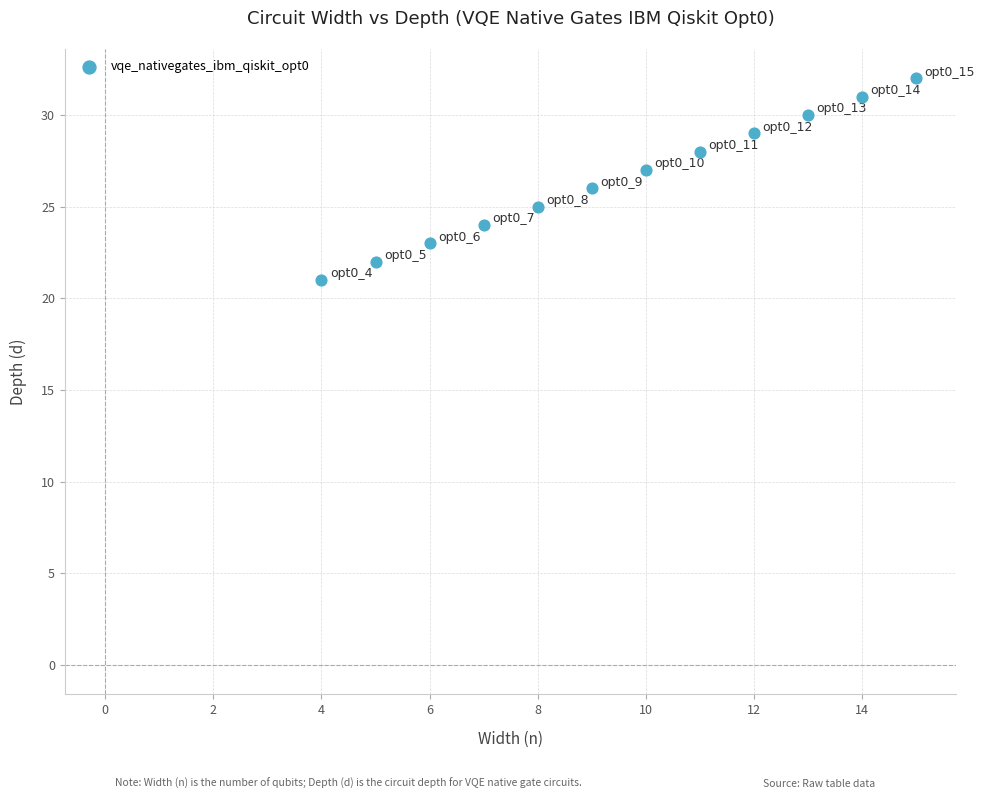

What is the range of Y values (max minus min)?

11